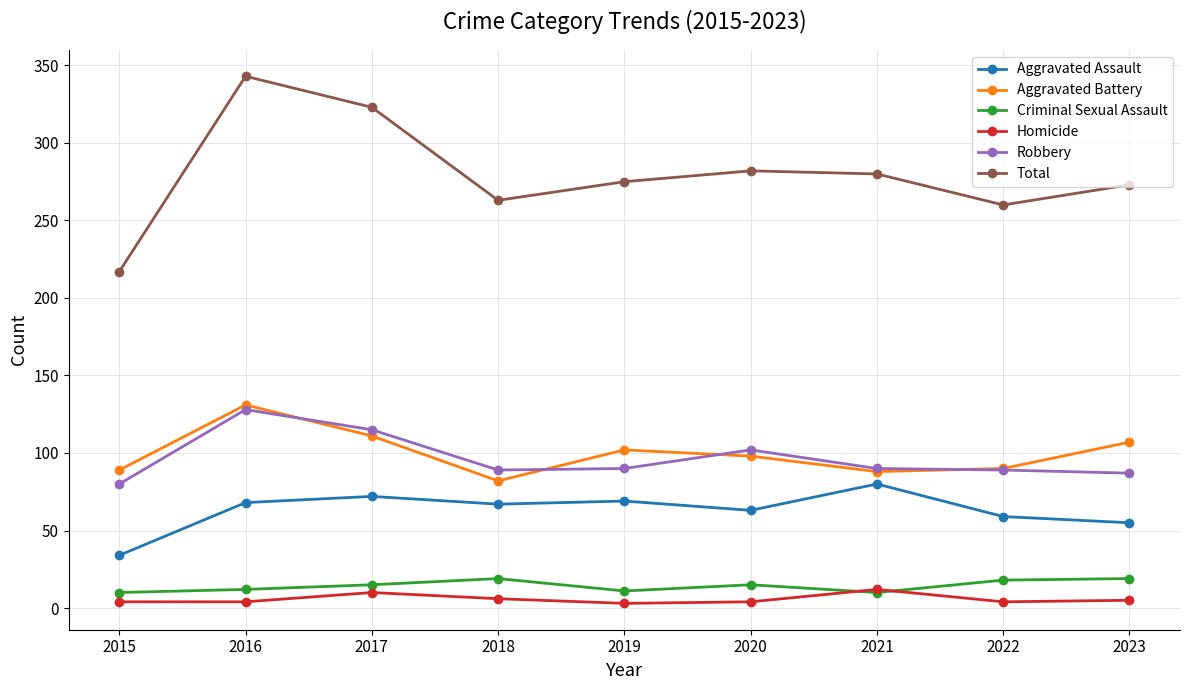

True or false: Total and Robbery cross at least once.

False